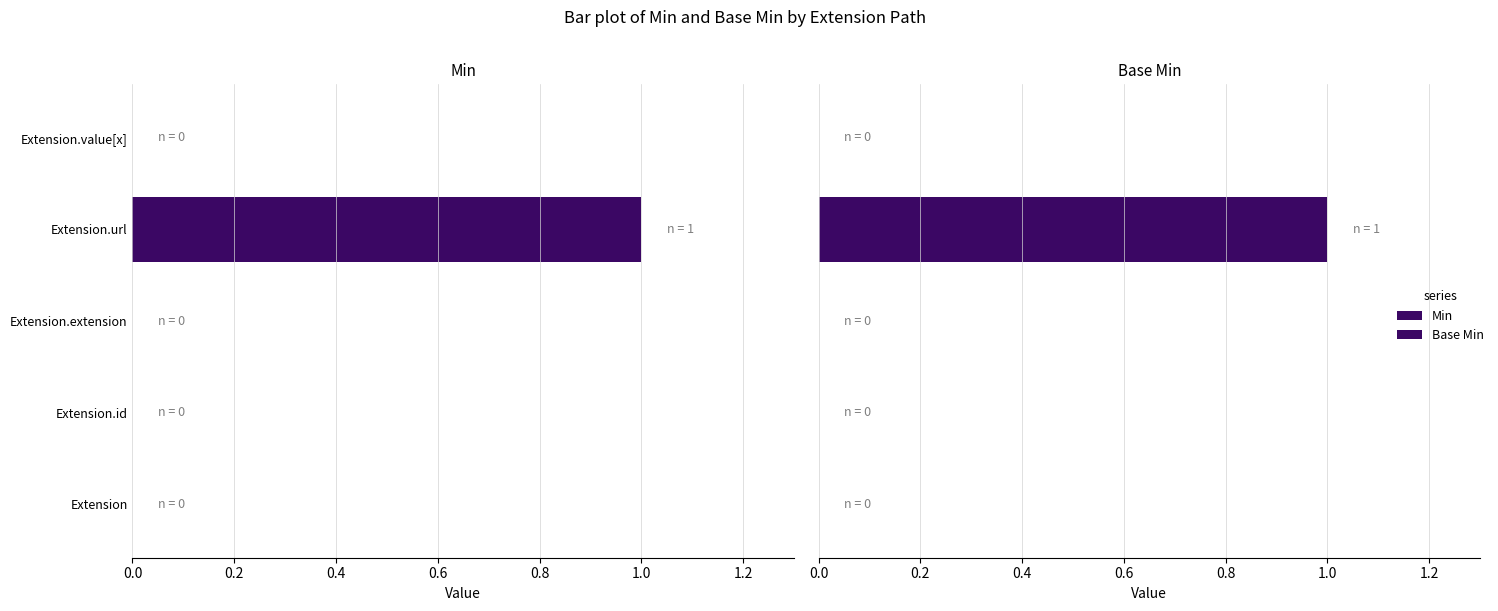

What are all the series names shown in the legend?

Min, Base Min